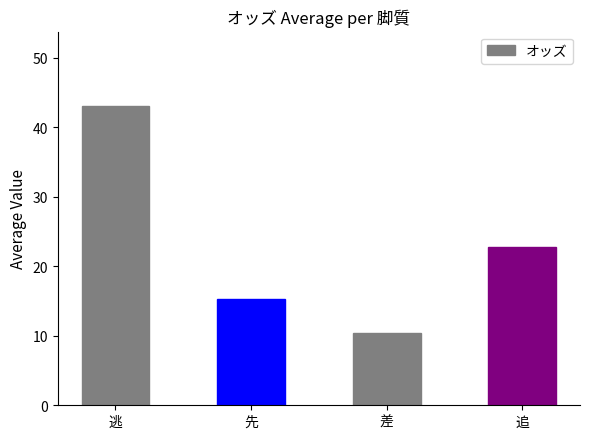

The value at 差 is 10.4. True or false?

True